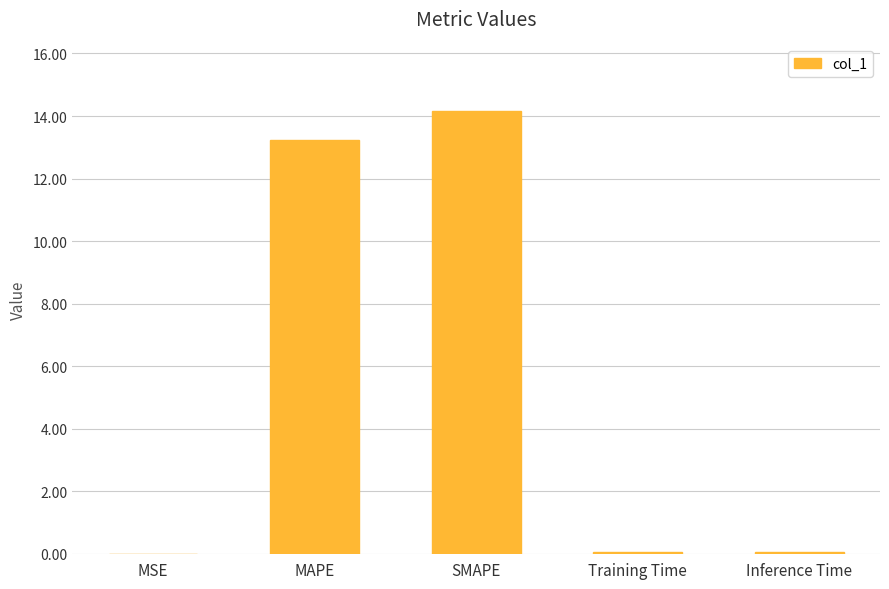

True or false: the data shows 0.1 at Inference Time.

True